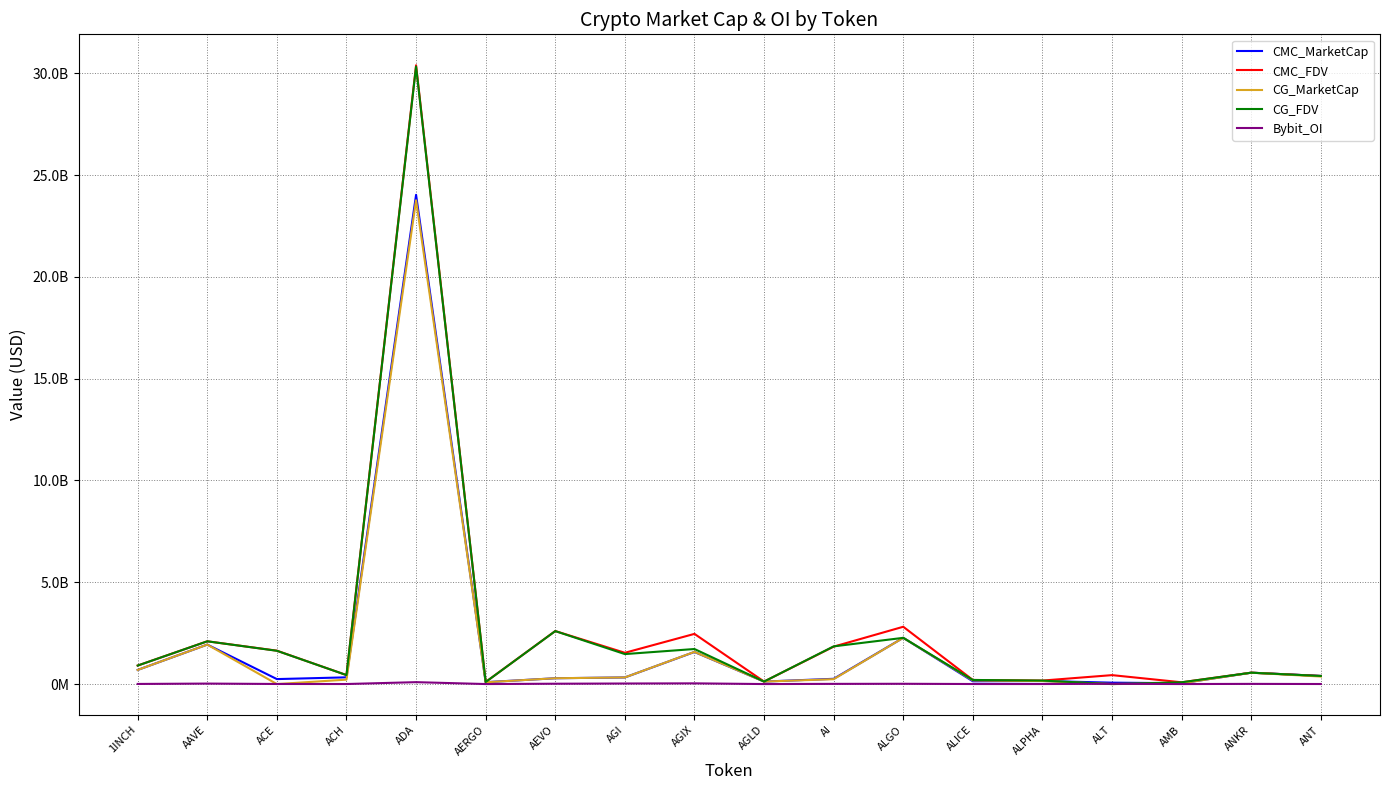

How many interior local valleys does the CMC_FDV series have?

6